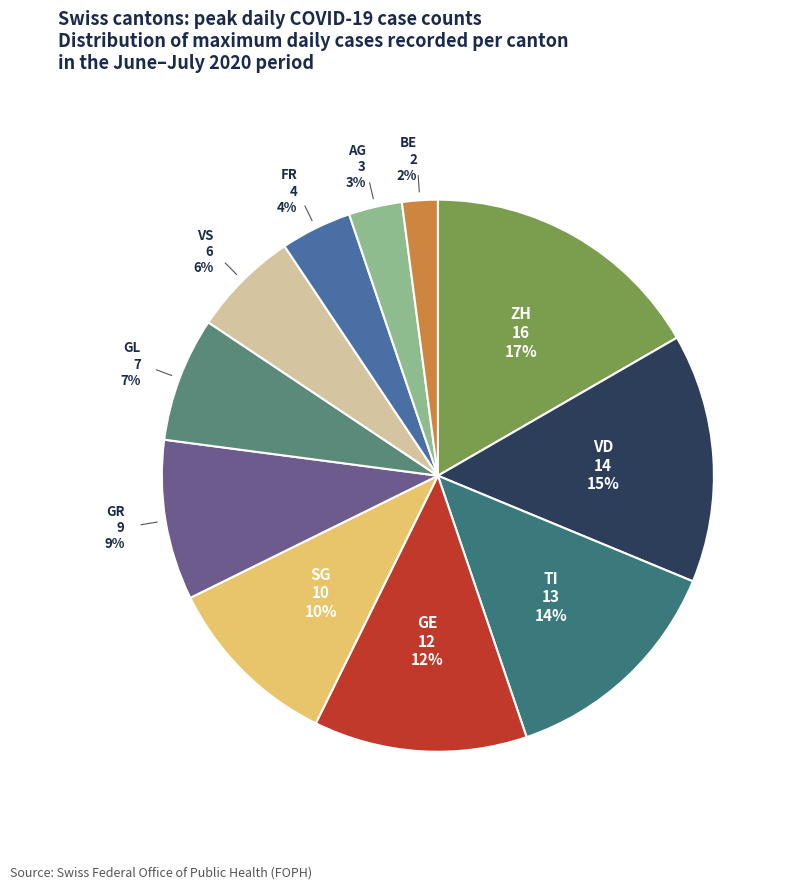

Is it true that AG is 3% of the pie?

True